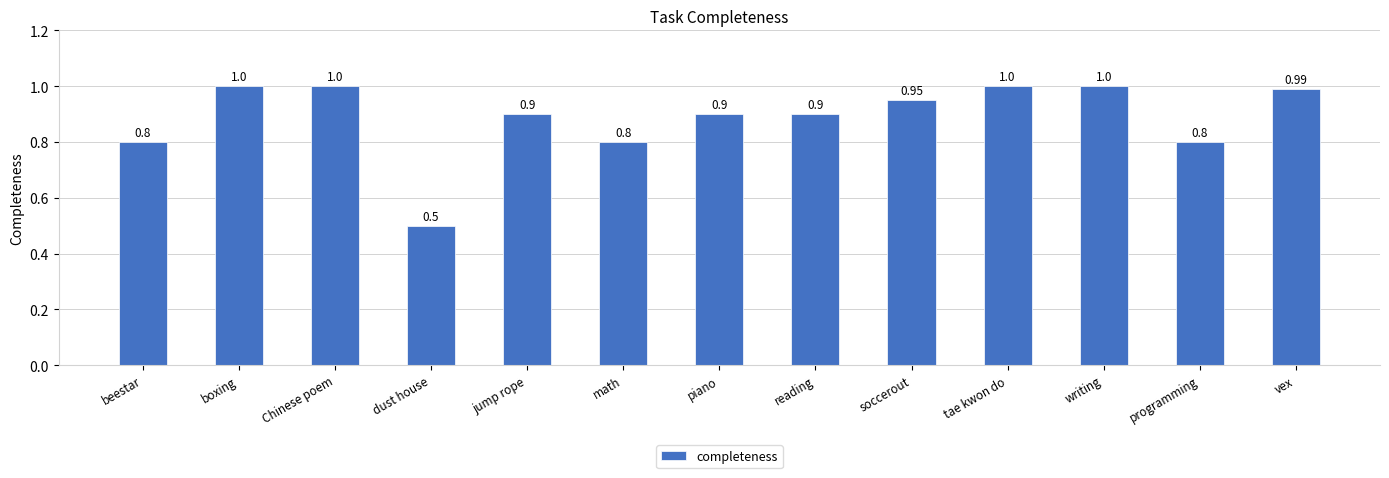

Which category has the lowest value across all series?

dust house